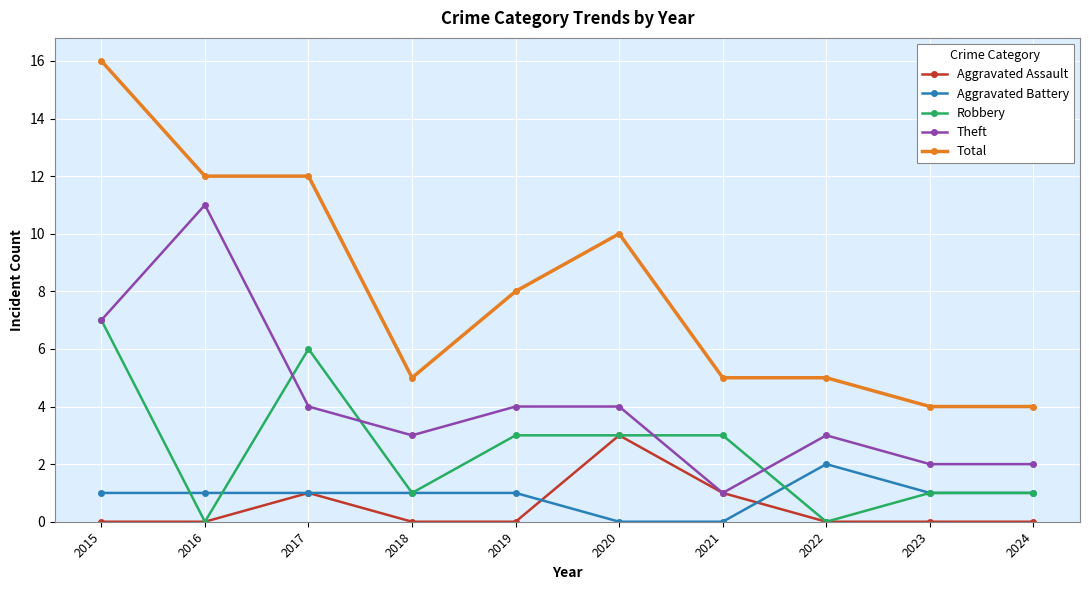

What is the maximum value for Aggravated Battery?

2